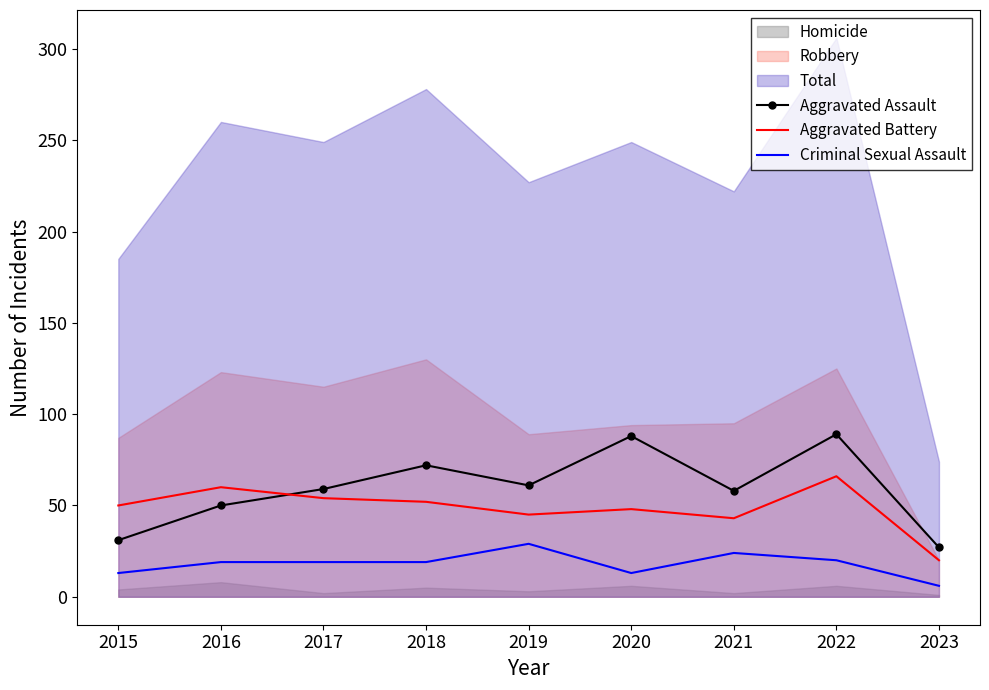

What is the difference between the second highest and minimum values in the Aggravated Assault series?

61